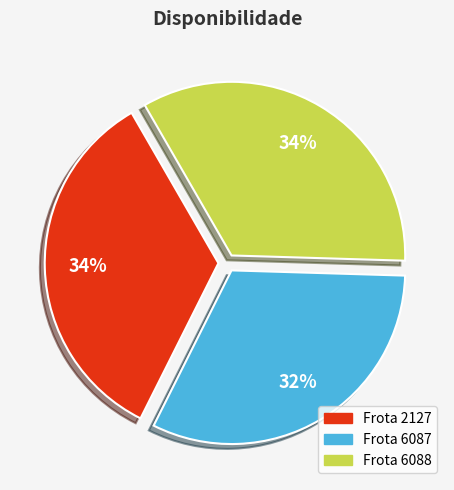

How many segments does this pie chart have?

3